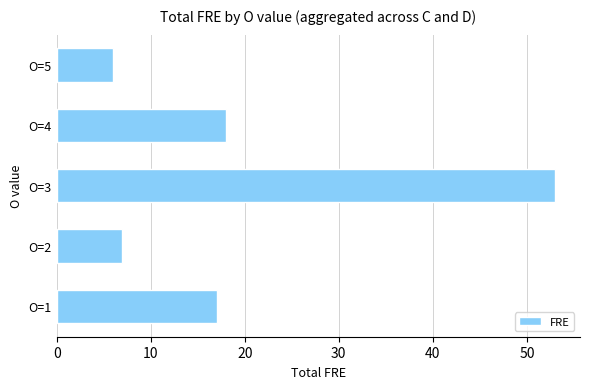

Reading bottom to top, extract all data points from this chart.

17	7	53	18	6